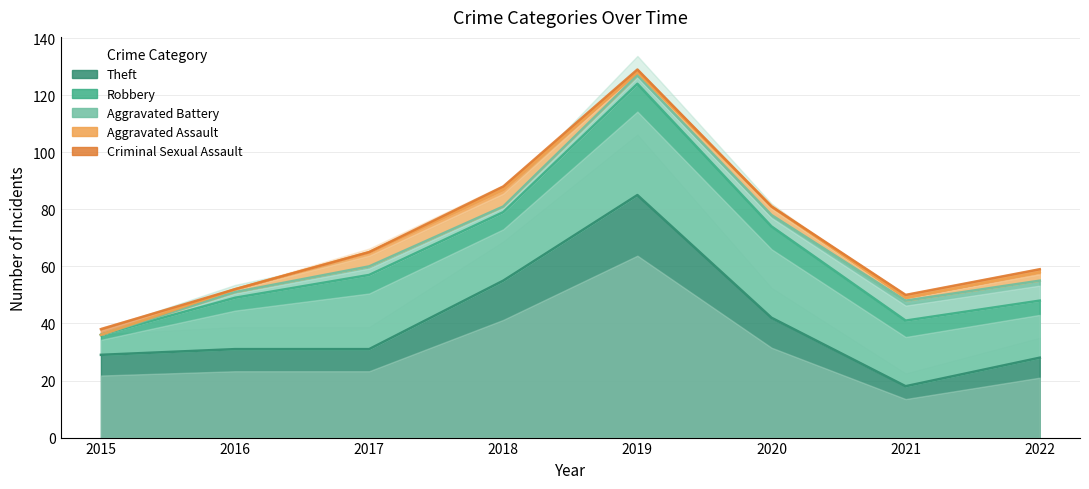

At which label does Robbery first exceed 24?

2017